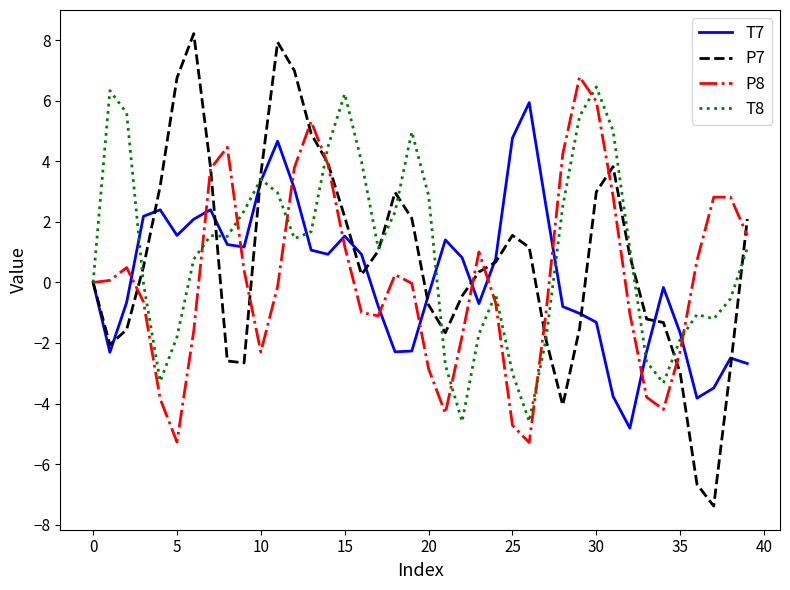

What is the lowest value of the T8 series?

-4.6